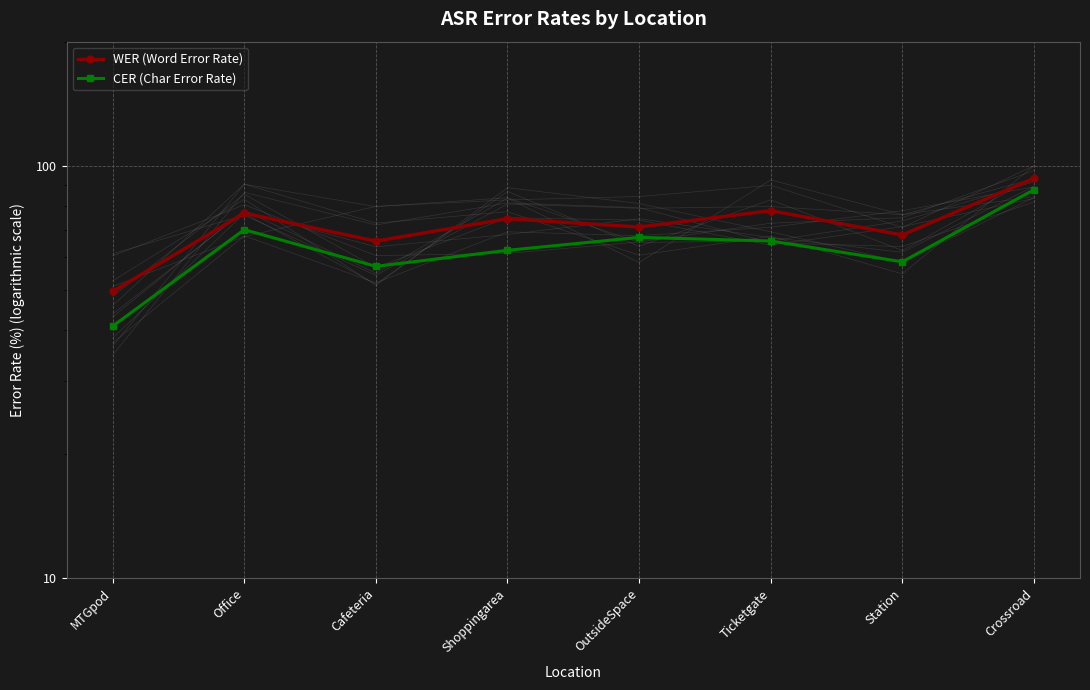

How many lines are shown in the chart?

2